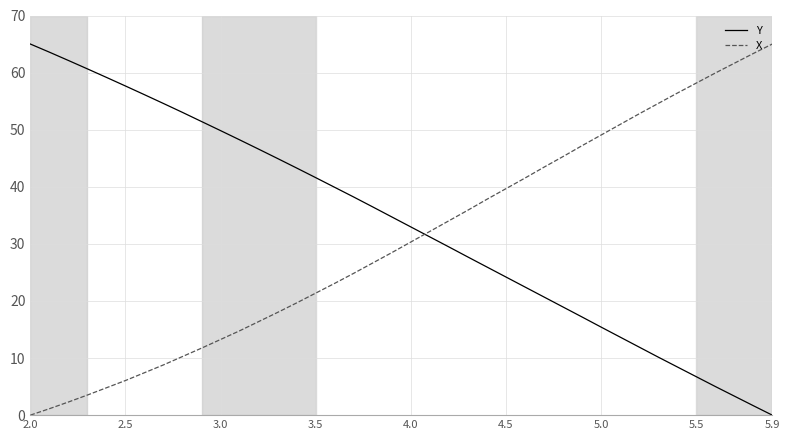

What is the difference between the maximum and minimum values in the Y series?

65.0